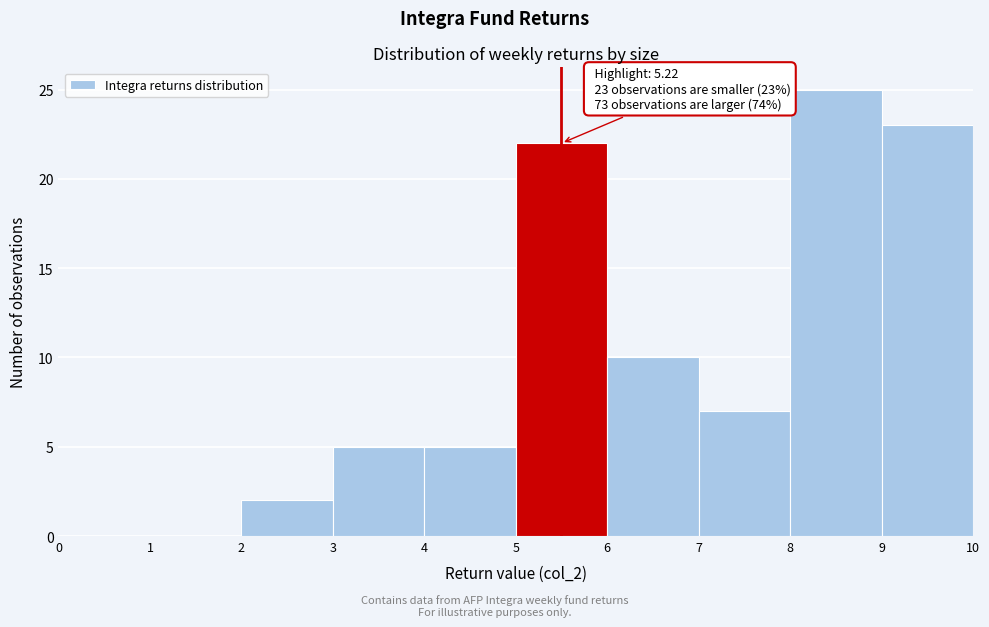

Over which range of the x-axis is the bar tallest?

8 to 9